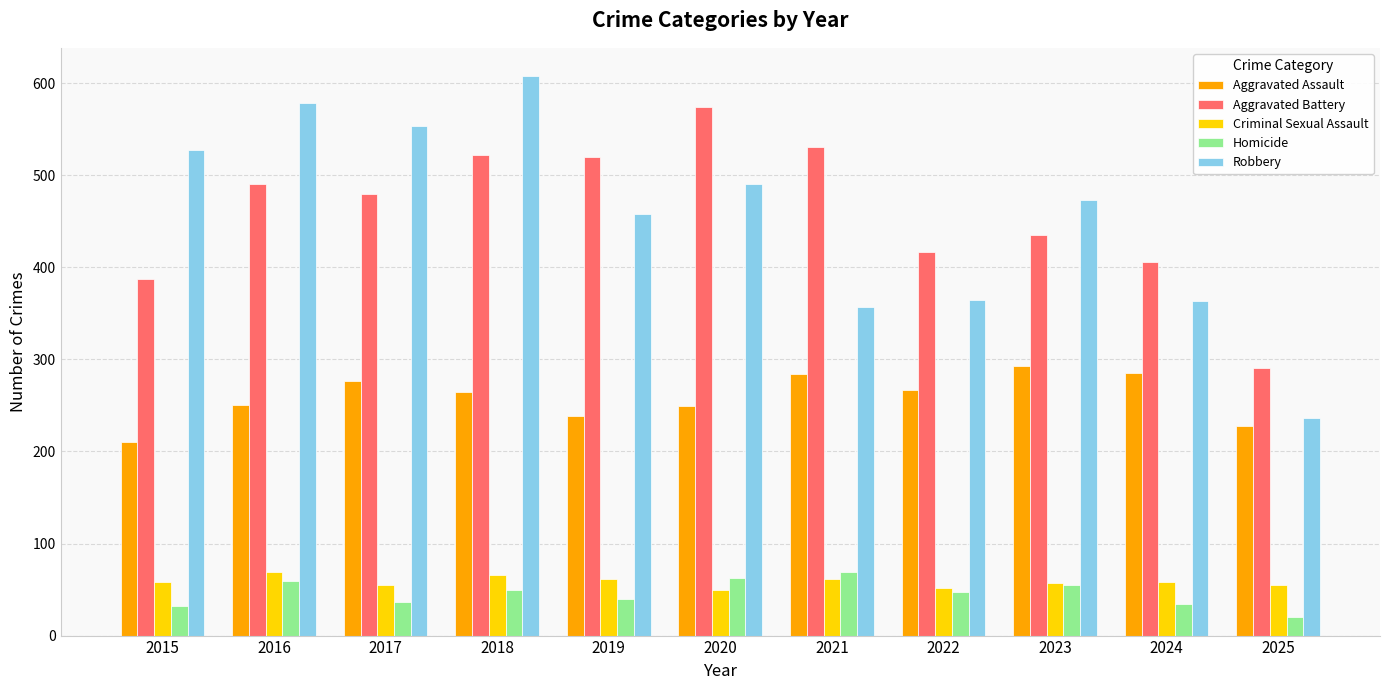

Rank the series at 2019 from highest to lowest value.

Aggravated Battery, Robbery, Aggravated Assault, Criminal Sexual Assault, Homicide